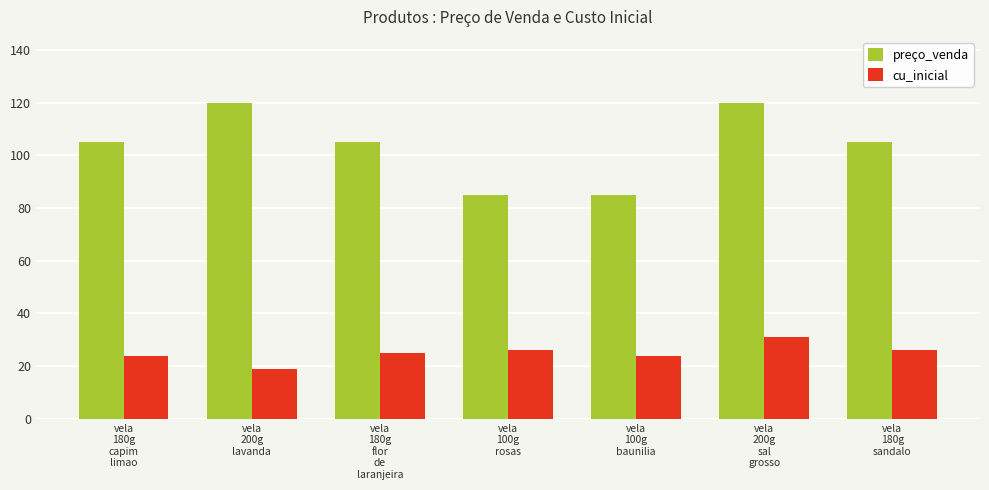

Reading left to right, what are all the values shown in this chart?

preço_venda: vela
180g
capim
limao=105	vela
200g
lavanda=120	vela
180g
flor
de
laranjeira=105	vela
100g
rosas=85	vela
100g
baunilia=85	vela
200g
sal
grosso=120	vela
180g
sandalo=105
cu_inicial: vela
180g
capim
limao=24	vela
200g
lavanda=19	vela
180g
flor
de
laranjeira=25	vela
100g
rosas=26	vela
100g
baunilia=24	vela
200g
sal
grosso=31	vela
180g
sandalo=26